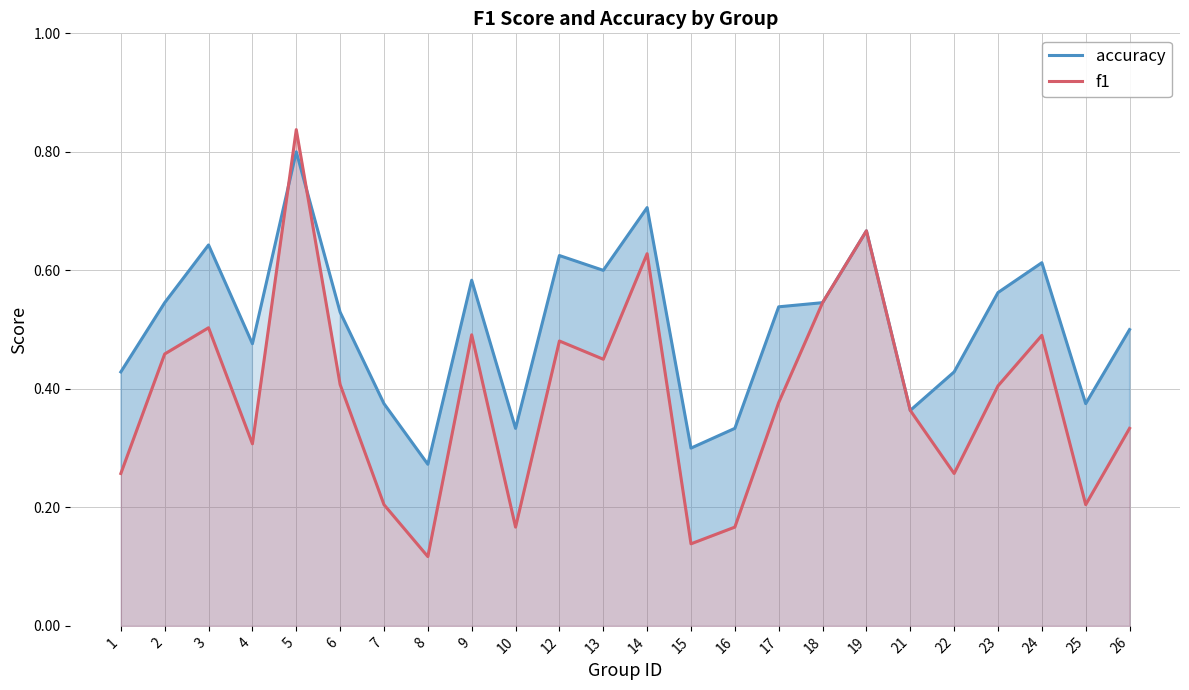

Reading right to left, transcribe all the data shown in this chart.

accuracy: 26=0.5	25=0.4	24=0.6	23=0.6	22=0.4	21=0.4	19=0.7	18=0.5	17=0.5	16=0.3	15=0.3	14=0.7	13=0.6	12=0.6	10=0.3	9=0.6	8=0.3	7=0.4	6=0.5	5=0.8	4=0.5	3=0.6	2=0.5	1=0.4
f1: 26=0.3	25=0.2	24=0.5	23=0.4	22=0.3	21=0.4	19=0.7	18=0.5	17=0.4	16=0.2	15=0.1	14=0.6	13=0.5	12=0.5	10=0.2	9=0.5	8=0.1	7=0.2	6=0.4	5=0.8	4=0.3	3=0.5	2=0.5	1=0.3